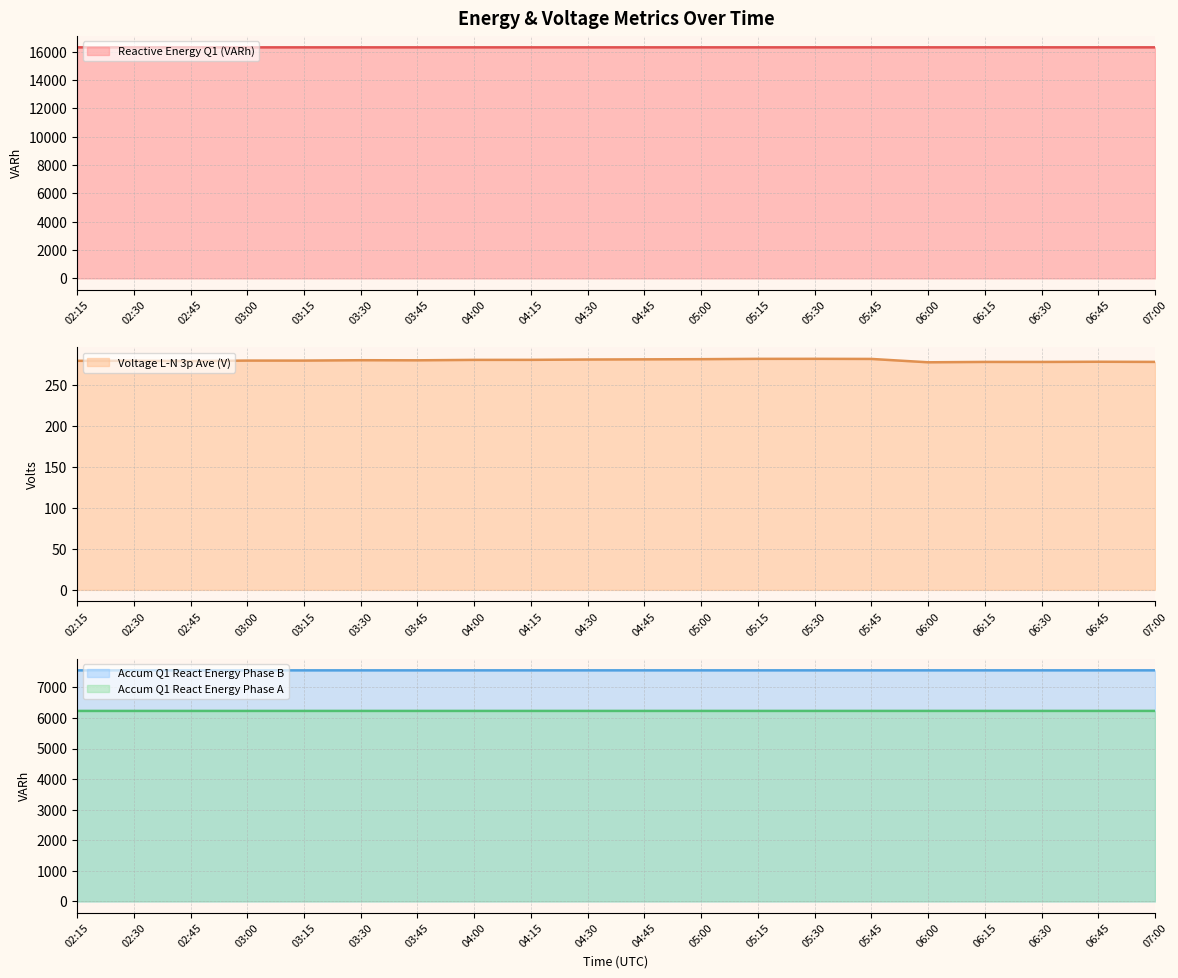

The value of Accum Q1 React Energy Phase B at 03:15 is 7559.4. True or false?

True